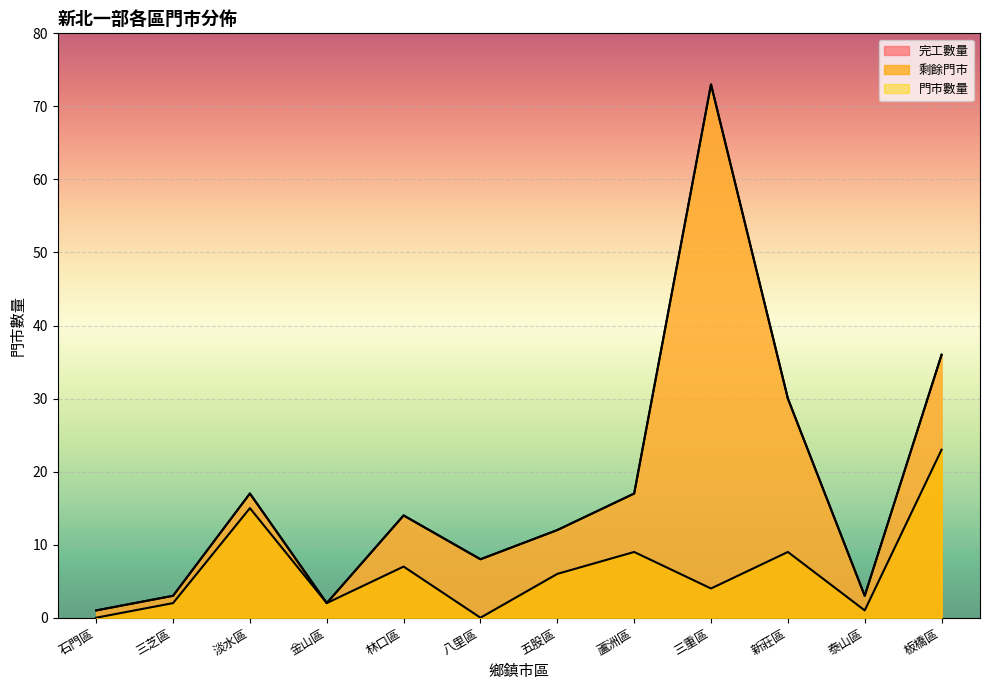

What is the label of the 2nd point from the left?

三芝區